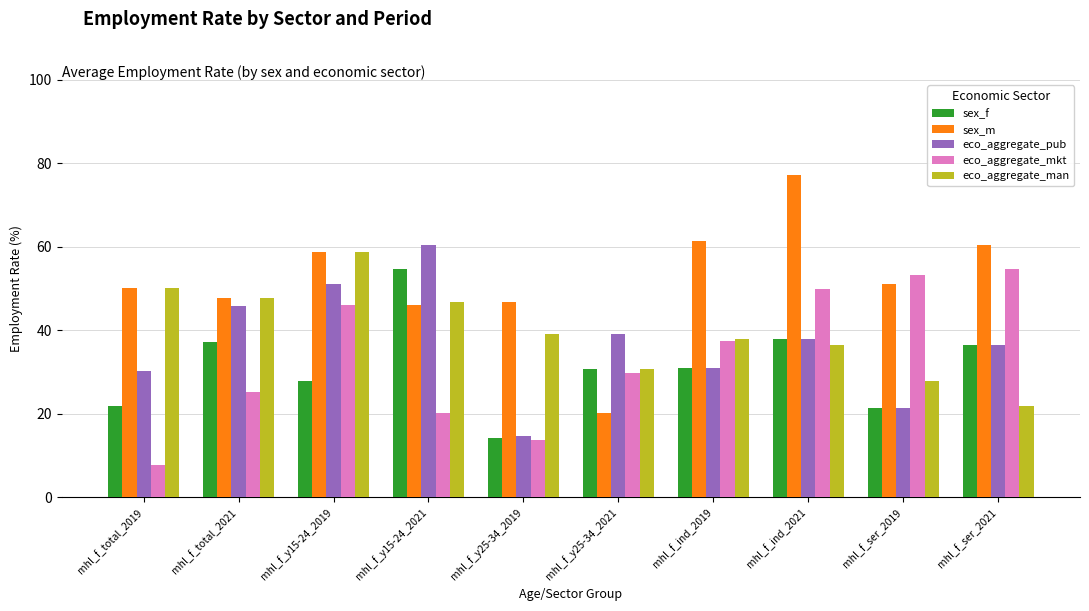

Which series changed the most between mhl_f_ind_2021 and mhl_f_ser_2021?

sex_m